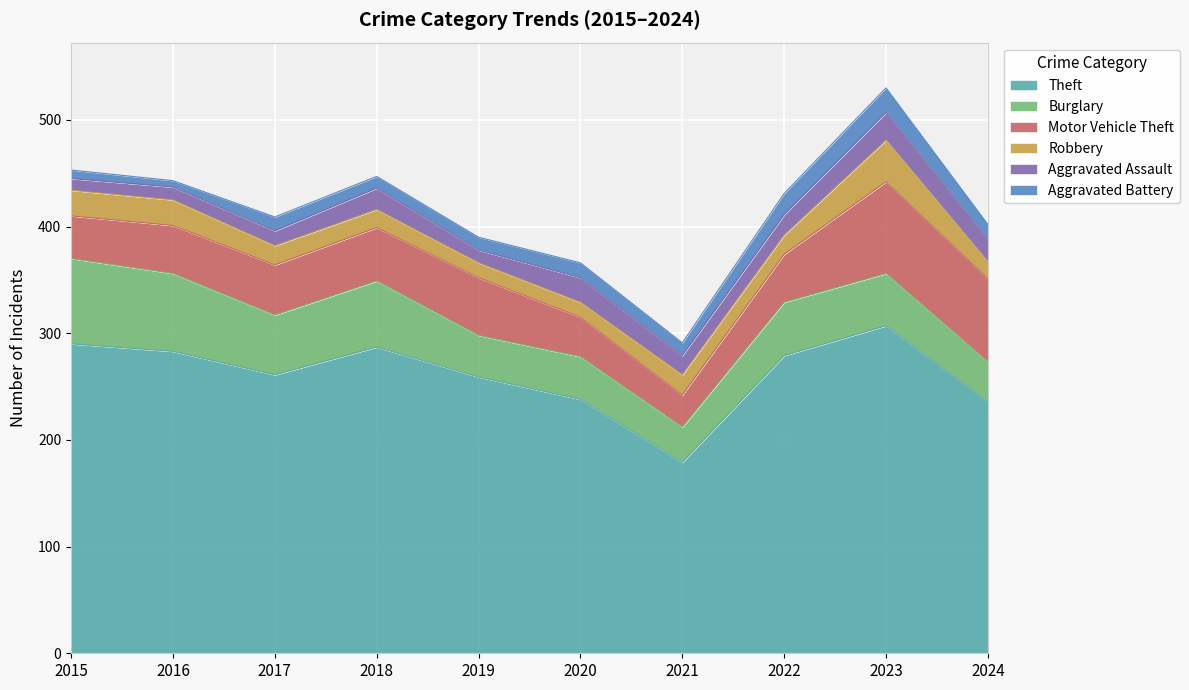

Reading left to right, list all the values displayed in this chart.

Theft: 290	283	261	287	259	238	179	279	307	236
Burglary: 80	73	56	62	39	40	33	50	49	37
Motor Vehicle Theft: 40	45	47	50	54	37	30	45	86	78
Robbery: 24	24	18	17	14	14	19	18	39	16
Aggravated Assault: 11	12	14	20	12	23	18	19	26	21
Aggravated Battery: 8	6	13	11	12	14	12	20	23	14